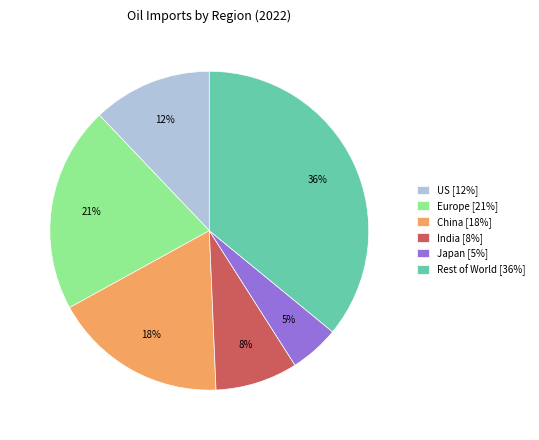

How many segments does this pie chart have?

6